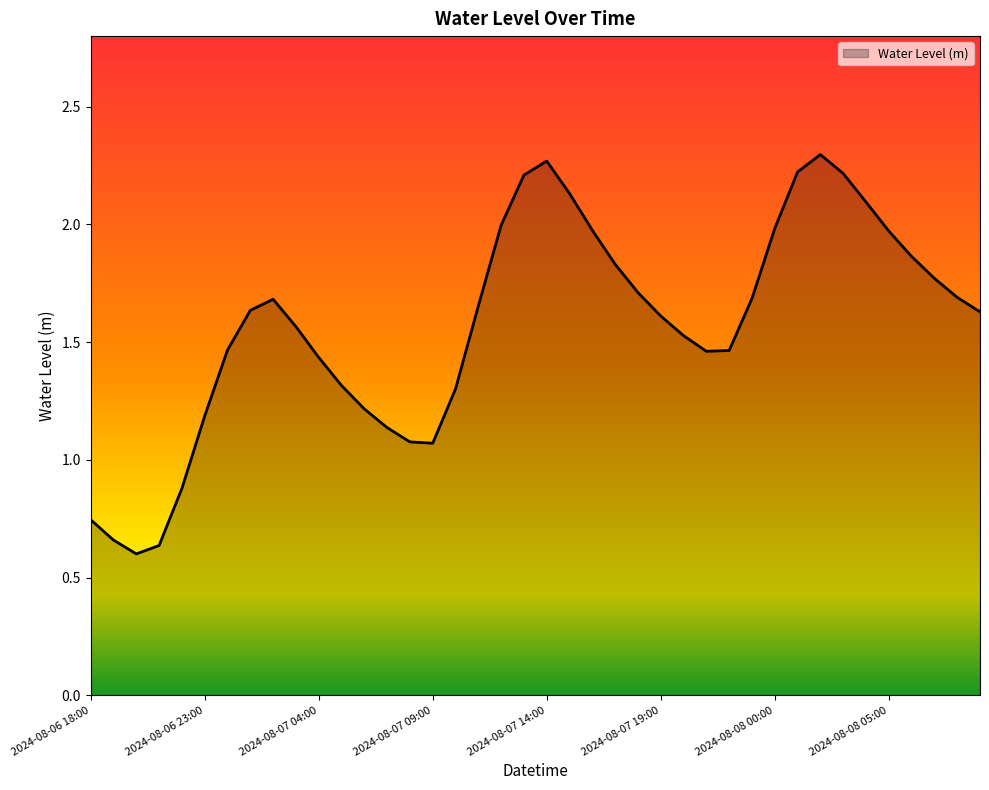

How many points are lower than both their immediate neighbors (excluding endpoints)?

3